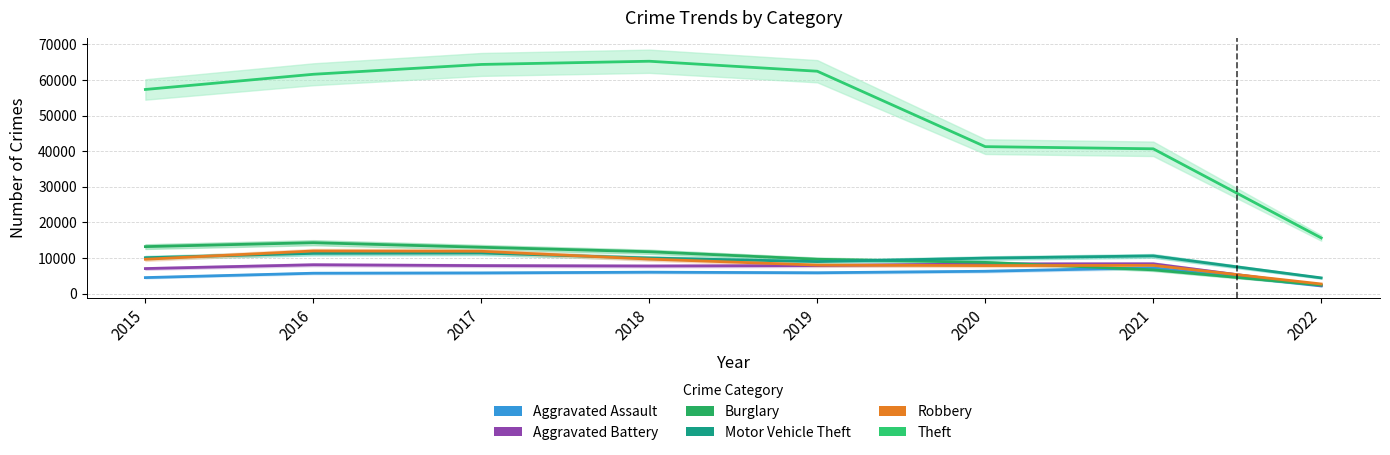

Which series has the largest total across all categories?

Theft